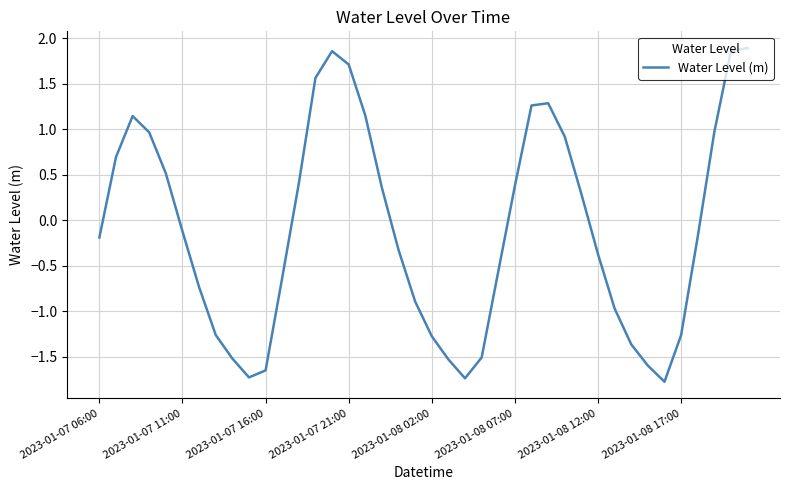

Does the chart have visible grid lines?

Yes